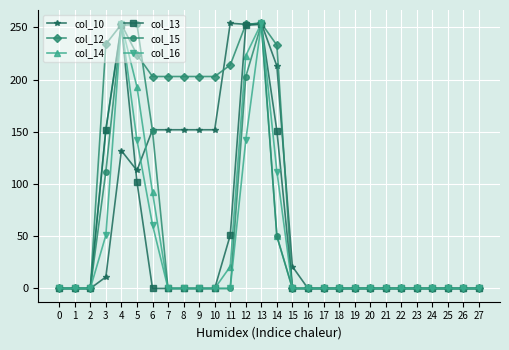

True or false: col_13 has more than 0 points higher than both neighbors.

True